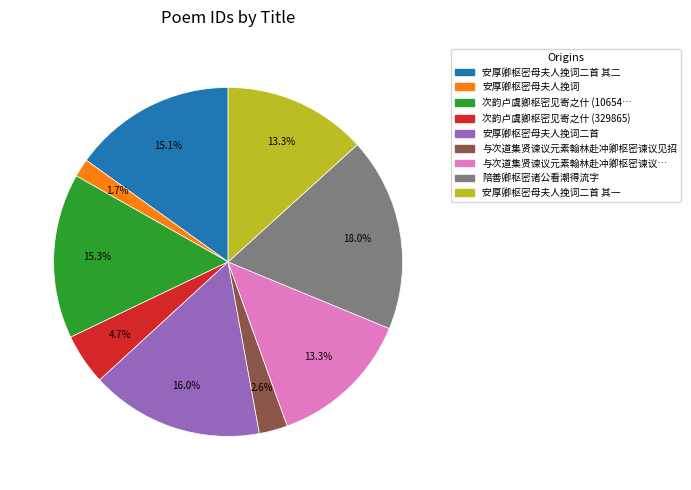

Is there a majority slice in this chart?

No